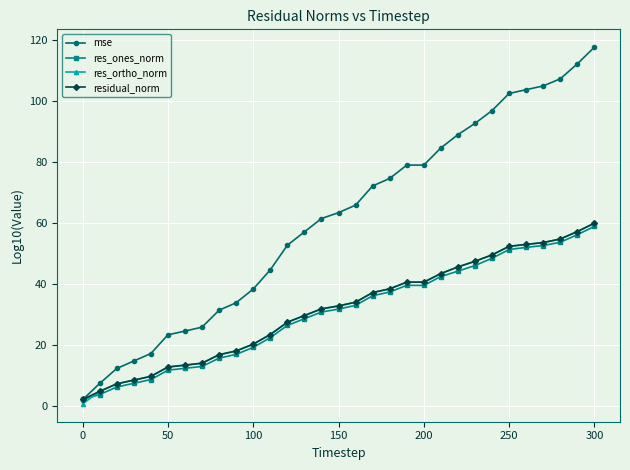

What are all the series names shown in the legend?

mse, res_ones_norm, res_ortho_norm, residual_norm